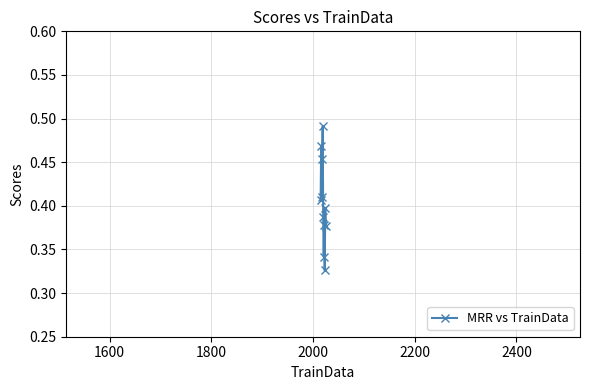

Count the values in the range 0 to 1.

11